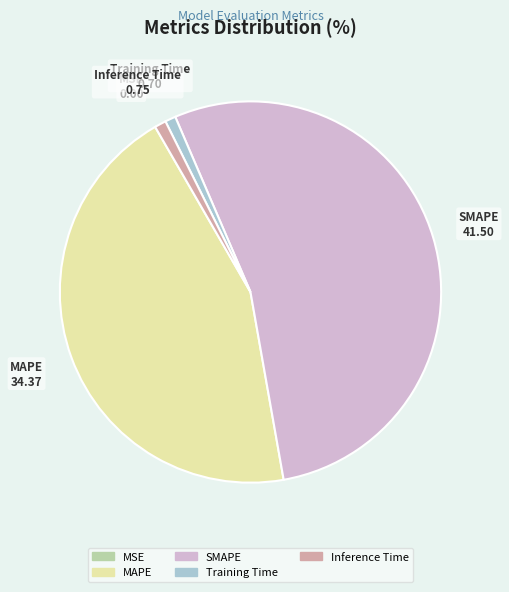

Between Training Time and SMAPE, which is larger?

SMAPE